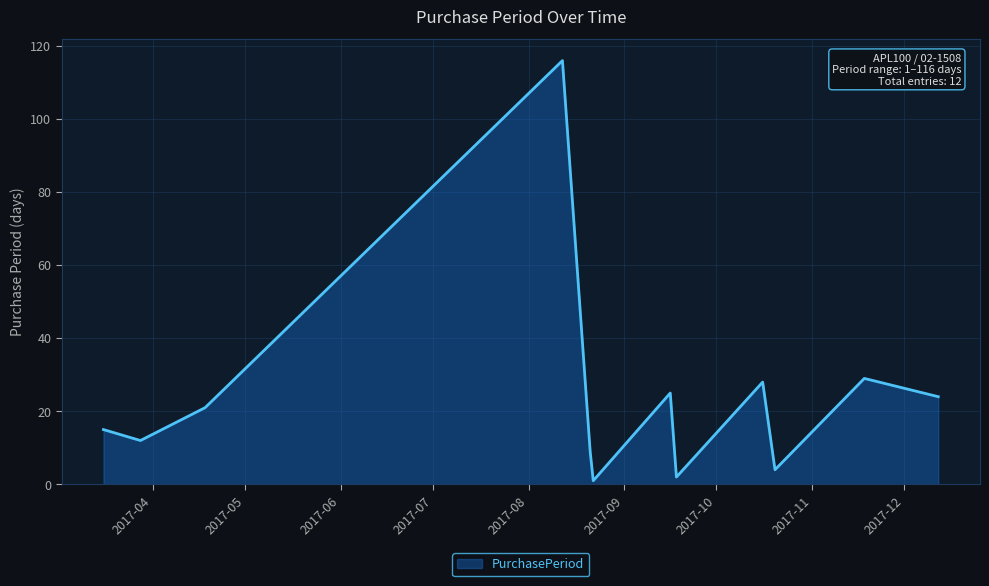

What is the maximum value shown in the chart?

116